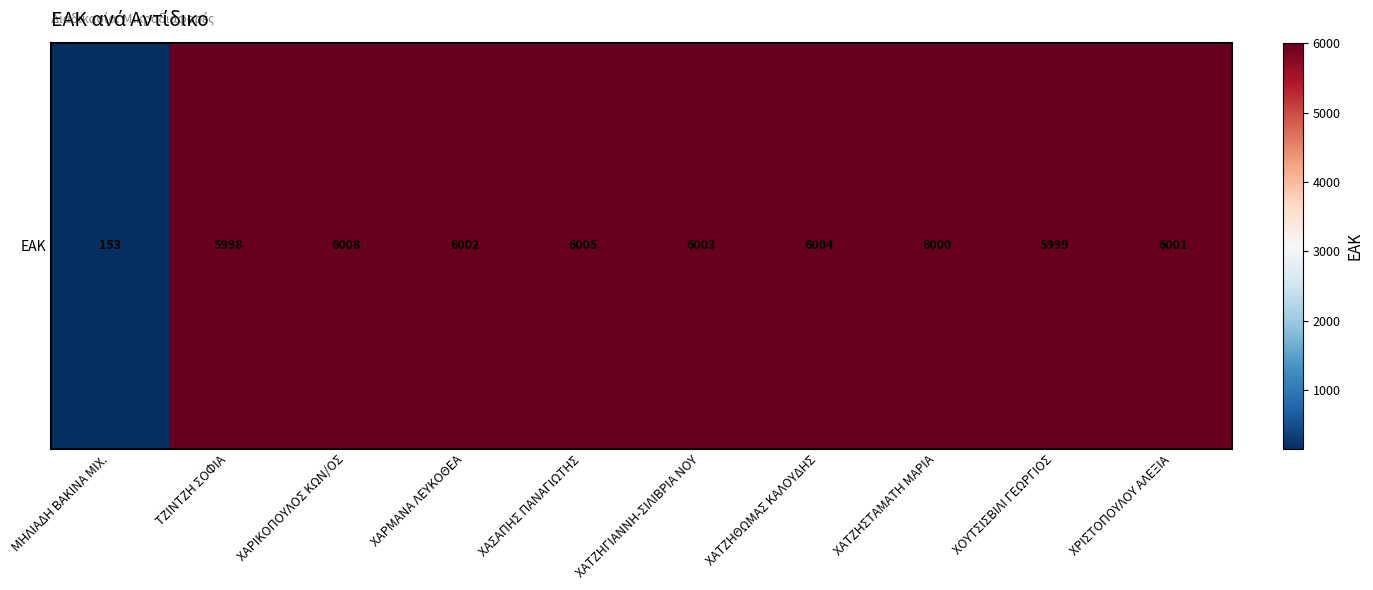

Reading left to right, list all the values displayed in this chart.

153	5998	6008	6002	6005	6003	6004	6000	5999	6001